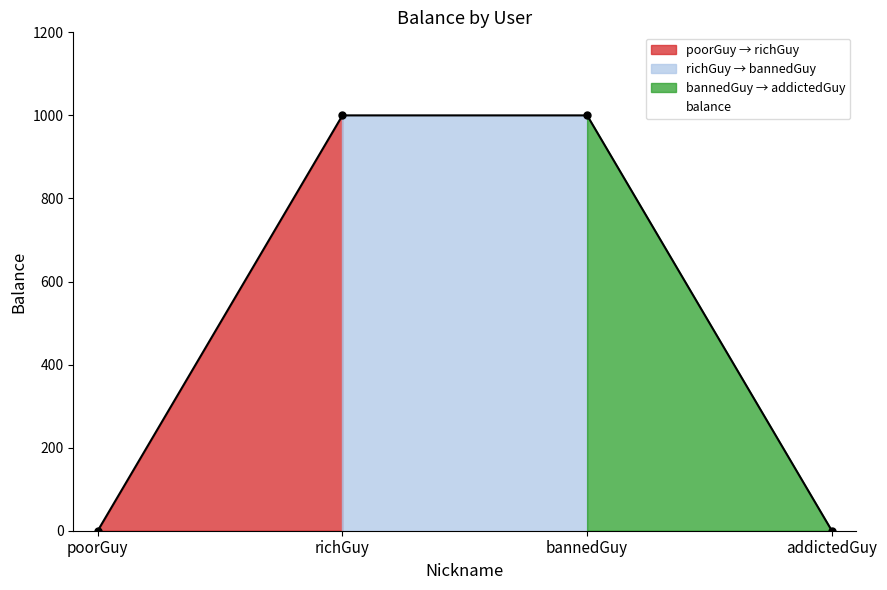

What is the difference between the second highest and second lowest values?

1000